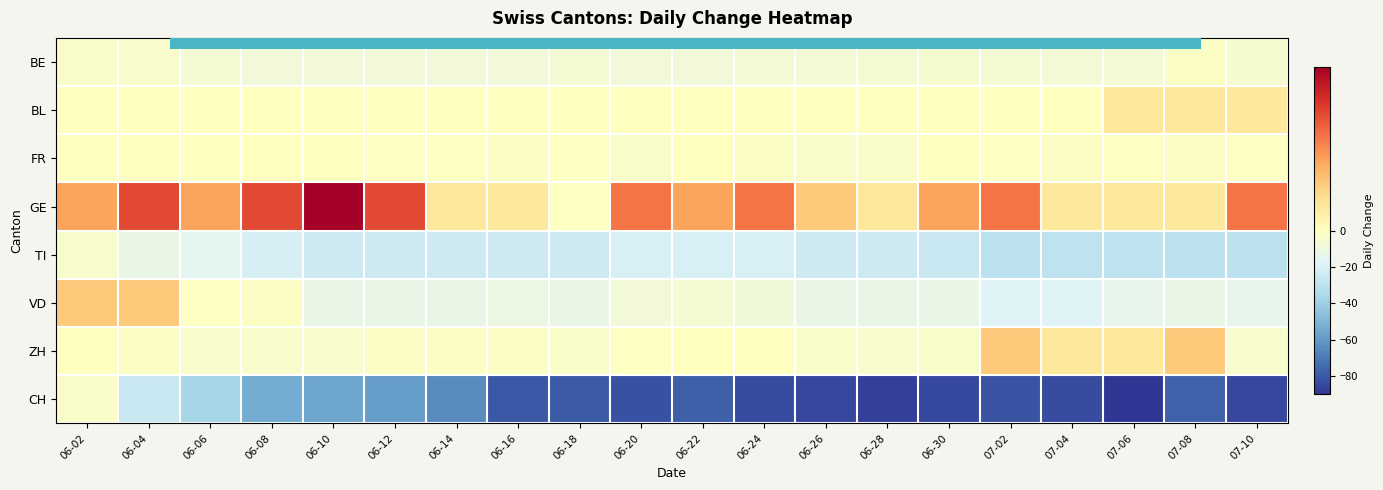

Which series has the largest range (max minus min)?

CH